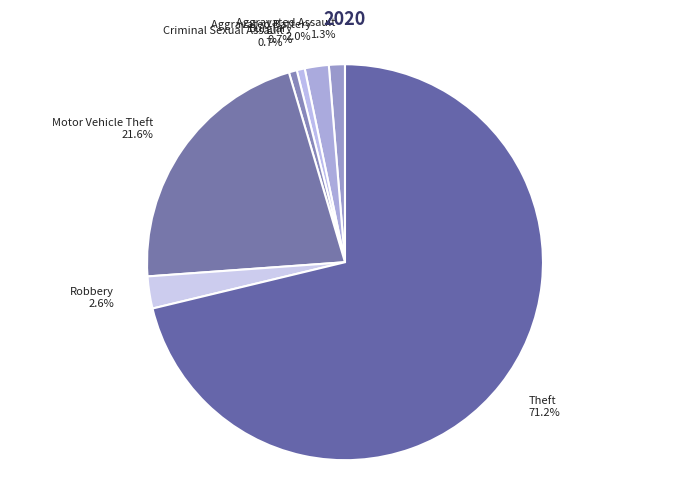

Which slice represents more than half of the pie?

Theft